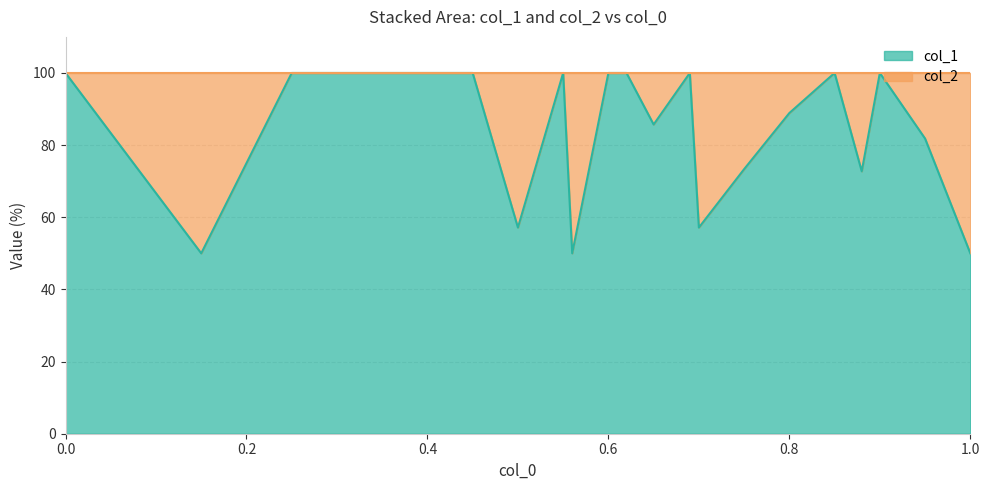

Reading left to right, what are all the values shown in this chart?

100.0	50.0	100.0	100.0	100.0	100.0	100.0	57.1	100.0	50.0	100.0	100.0	85.7	100.0	57.1	73.3	88.9	100.0	72.7	100.0	81.8	50.0